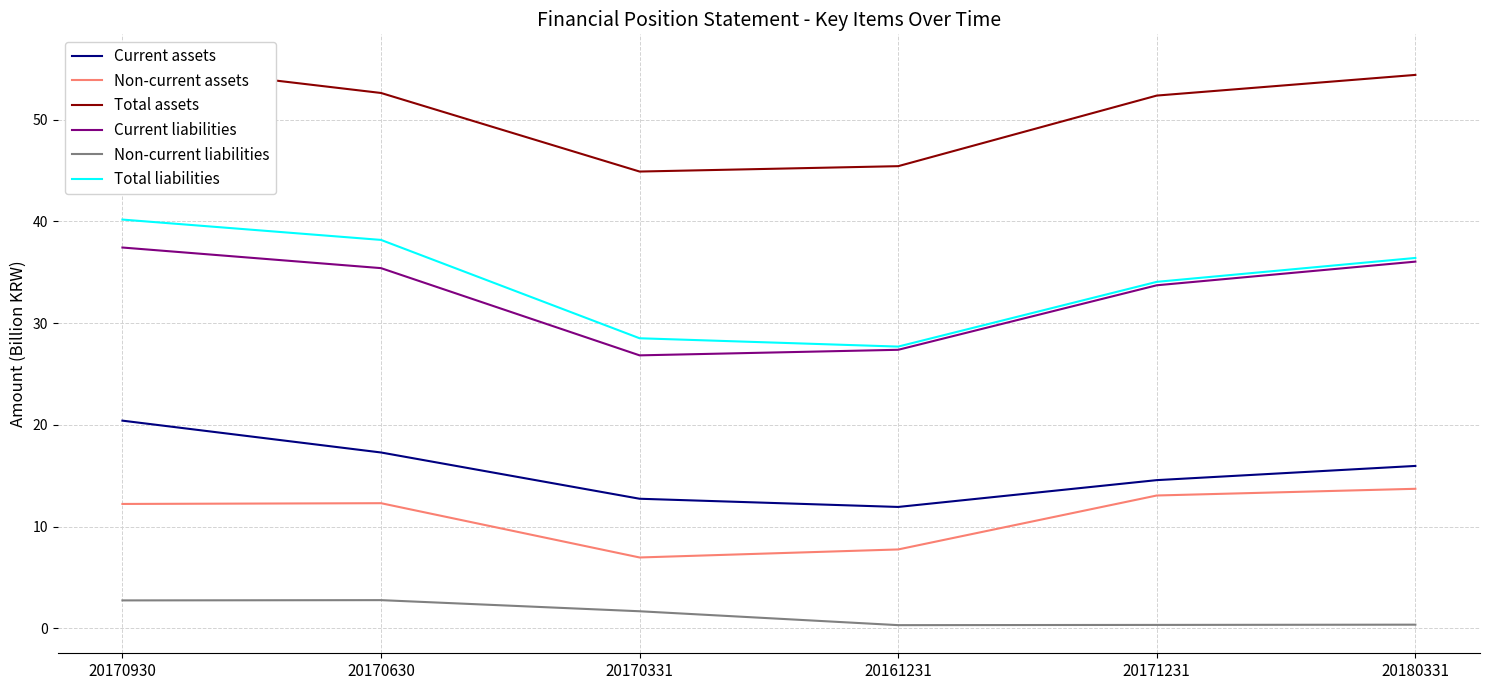

Is the value of Non-current assets at 20171231 greater than the value of Total assets at 20170930?

No